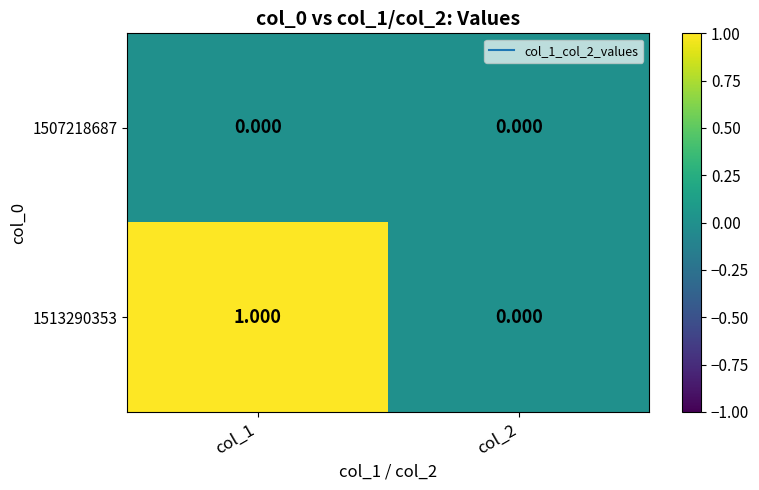

How many categories are shown in the chart?

2